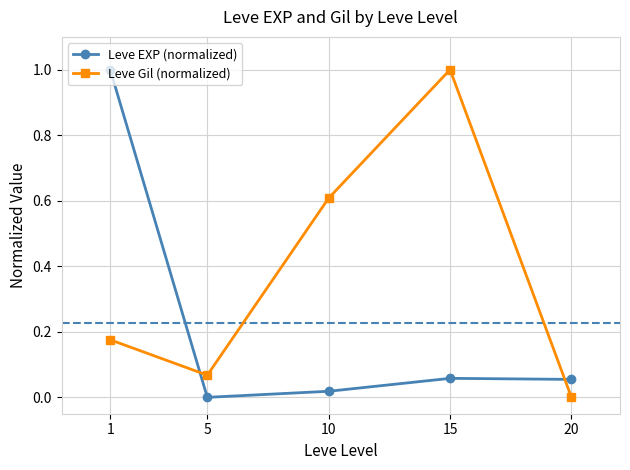

What is the maximum value for Leve EXP (normalized)?

1.0